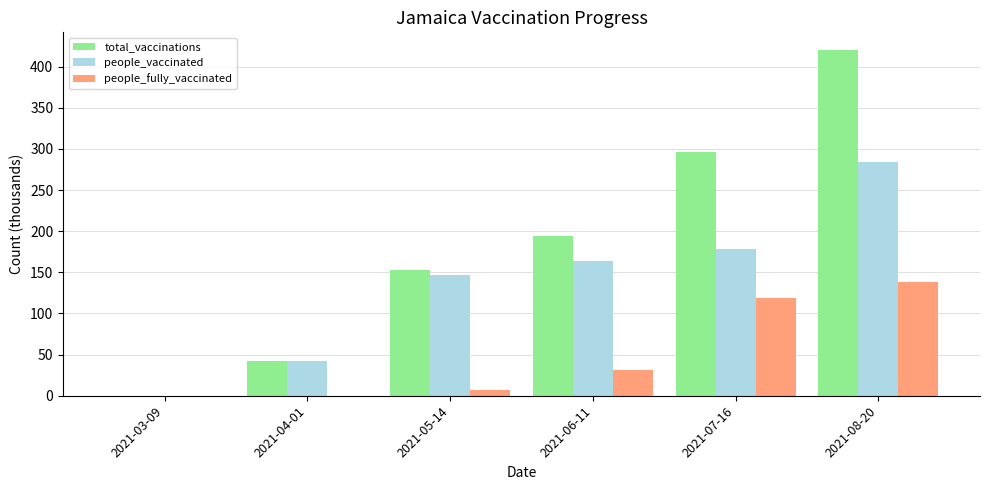

Reading left to right, transcribe all the data shown in this chart.

total_vaccinations: 2021-03-09=0.0	2021-04-01=41.9	2021-05-14=153.1	2021-06-11=194.3	2021-07-16=296.2	2021-08-20=420.6
people_vaccinated: 2021-03-09=0.0	2021-04-01=41.9	2021-05-14=146.1	2021-06-11=163.2	2021-07-16=177.9	2021-08-20=283.6
people_fully_vaccinated: 2021-03-09=0.0	2021-04-01=0.0	2021-05-14=7.0	2021-06-11=31.1	2021-07-16=118.3	2021-08-20=138.0